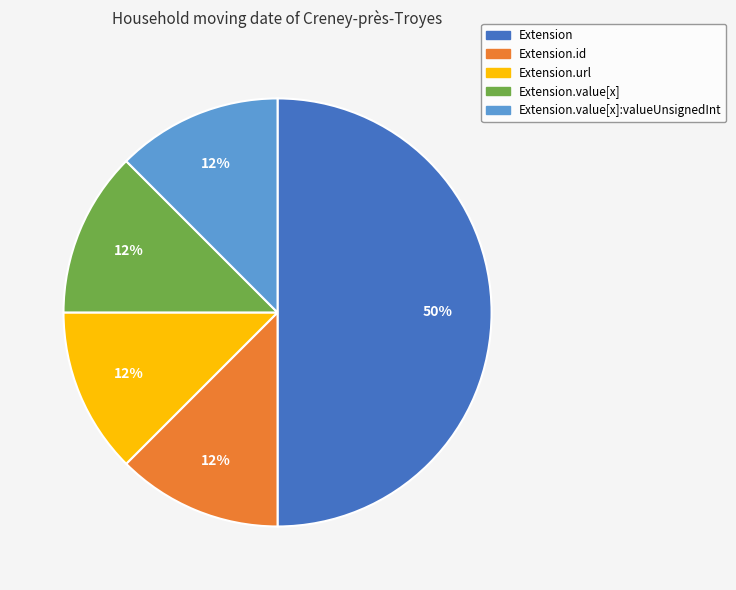

How many segments does this pie chart have?

5